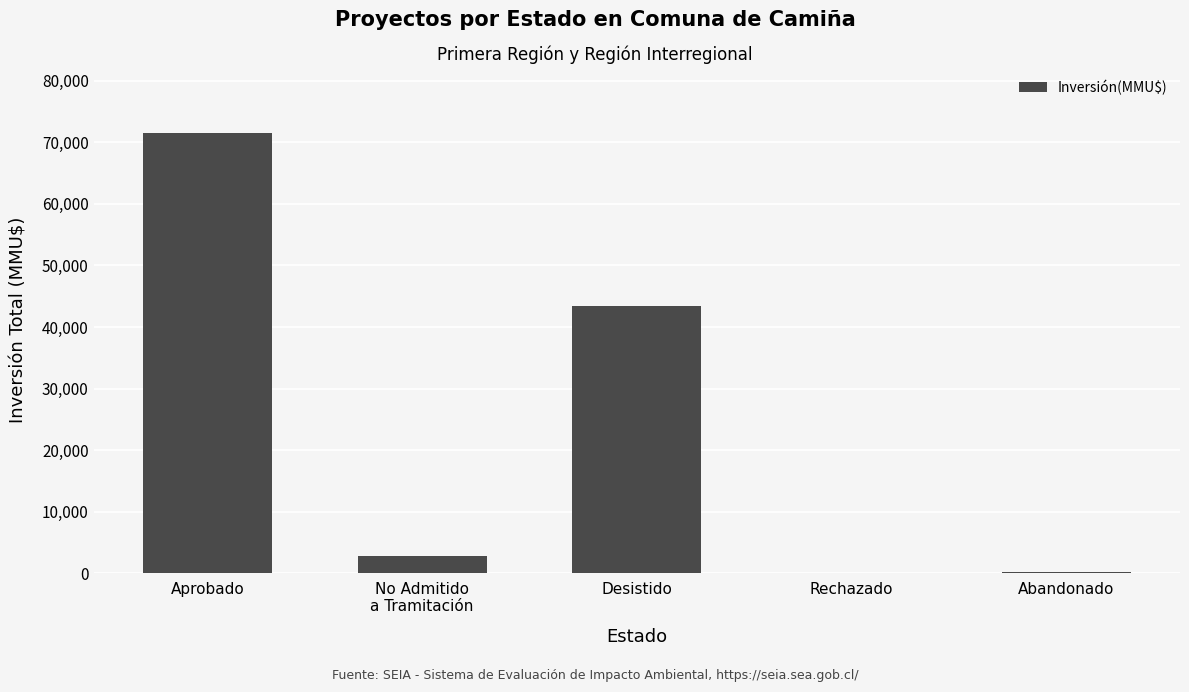

True or false: the data shows 18906 at Desistido.

False